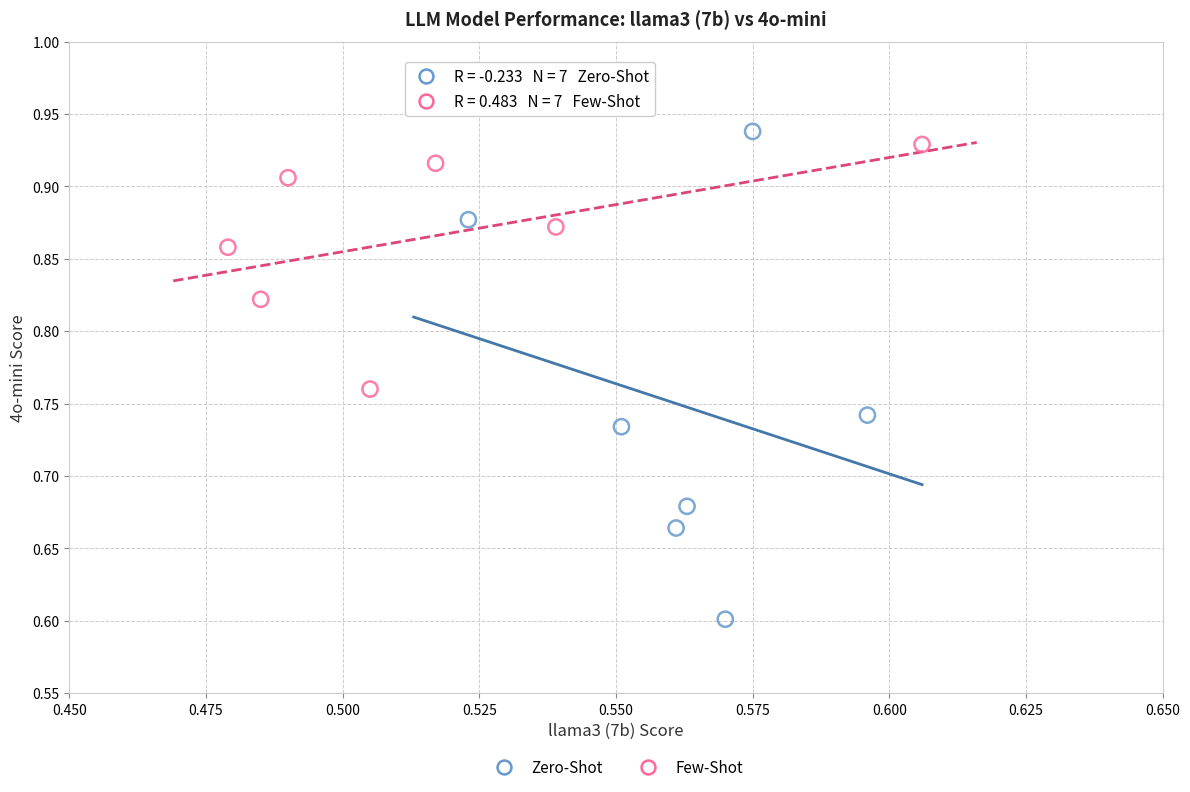

Which series has the widest spread of Y values?

Zero-Shot